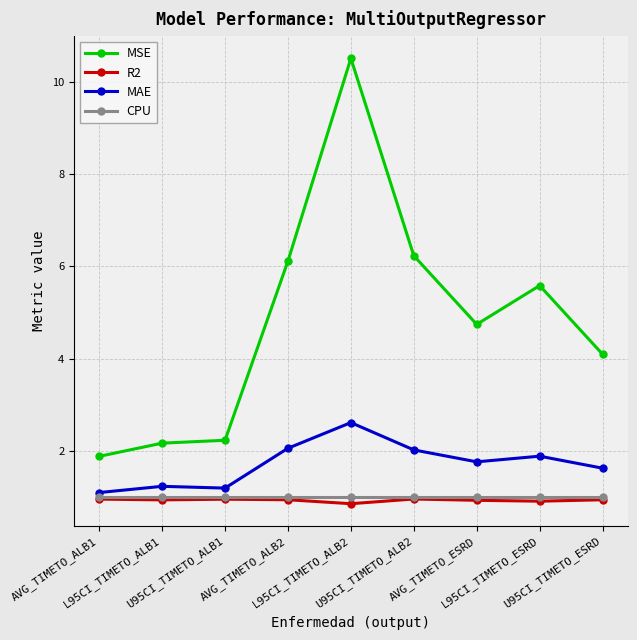

Which series has the largest range (max minus min)?

MSE